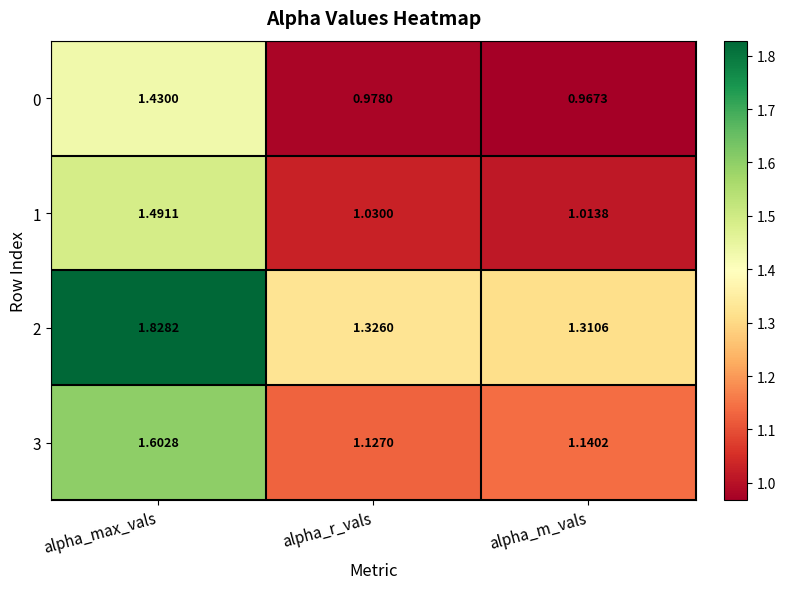

At which category is the sum across all series the highest?

alpha_max_vals